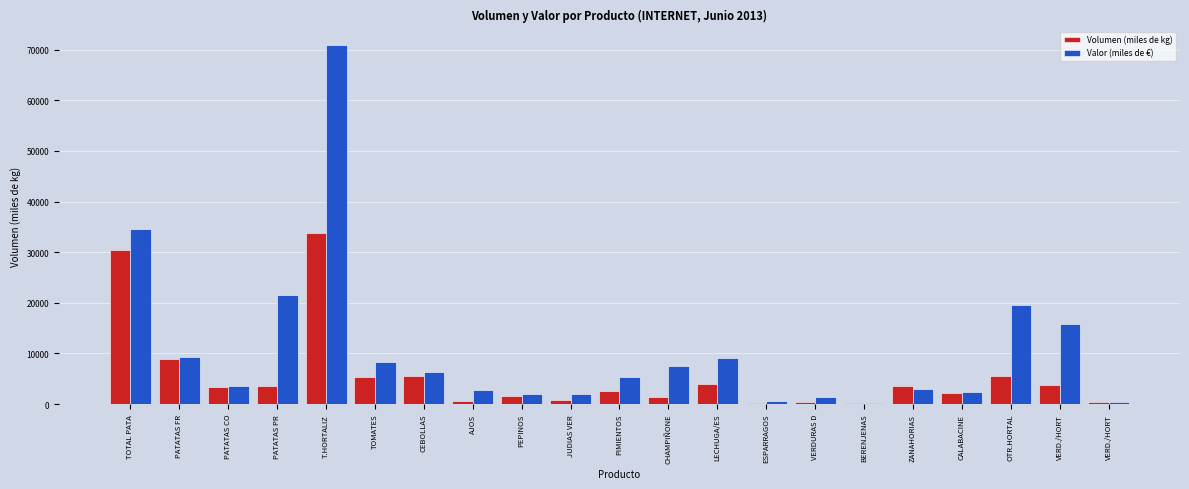

Are the bars horizontal?

No